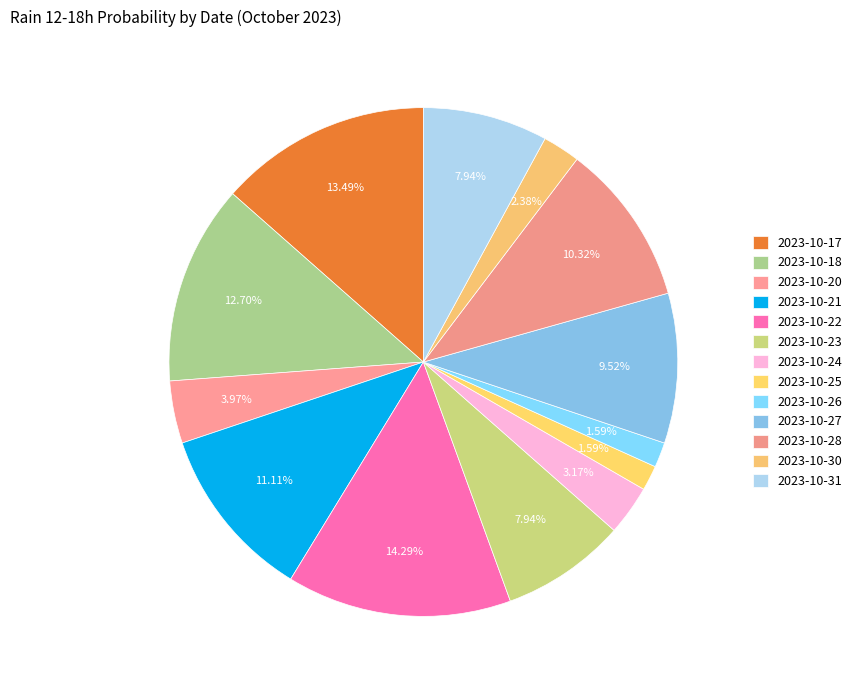

Is the sum of 2023-10-25 and 2023-10-23 greater than half?

No